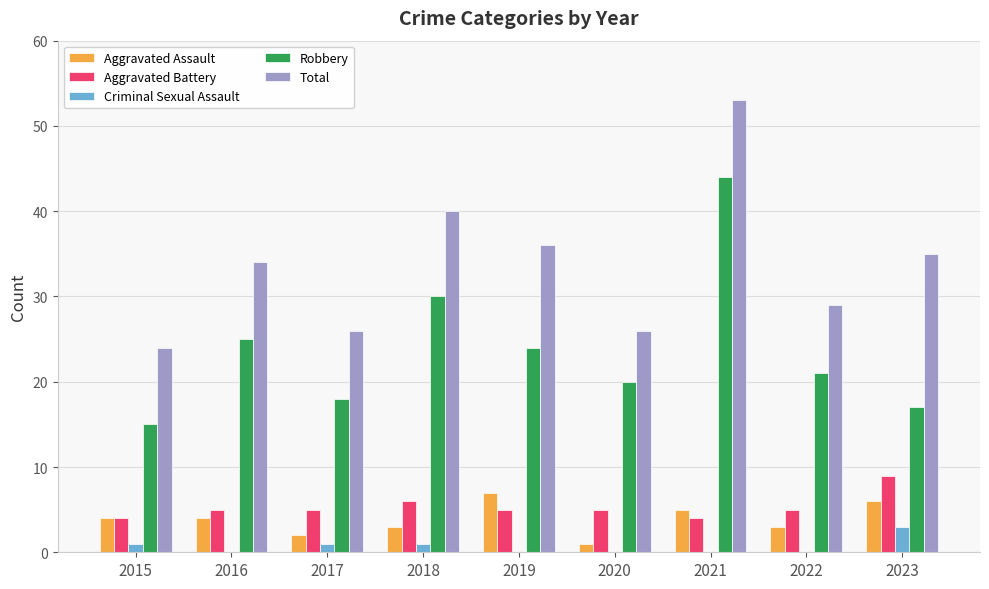

What is the sum of all Robbery values?

214